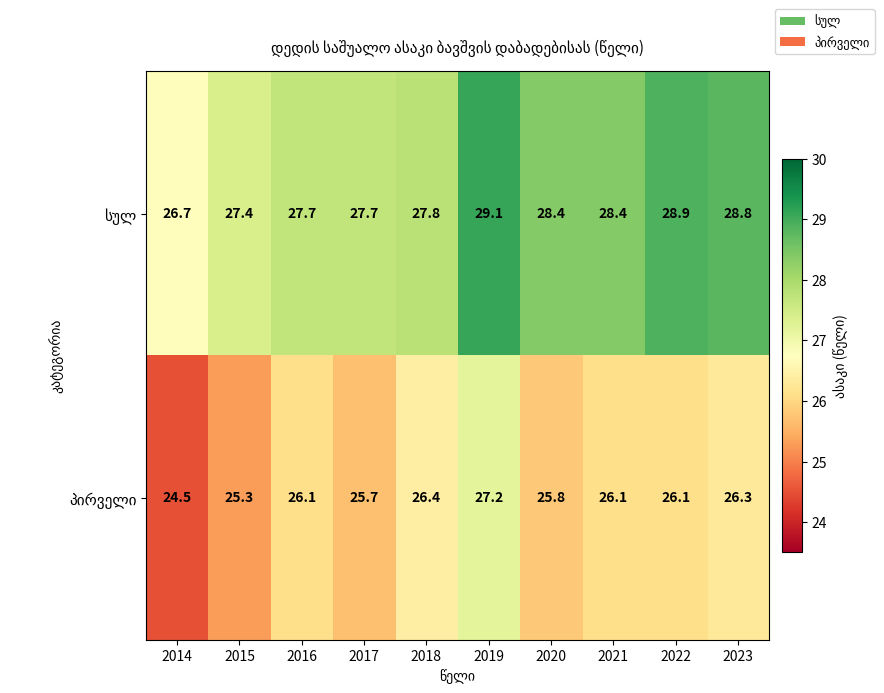

What is the spread (max minus min) of values at 2019?

1.9